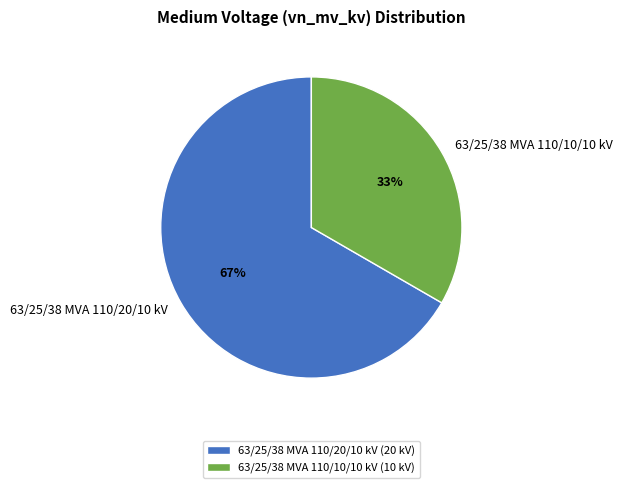

True or false: 63/25/38 MVA 110/20/10 kV accounts for 53% of the total.

False